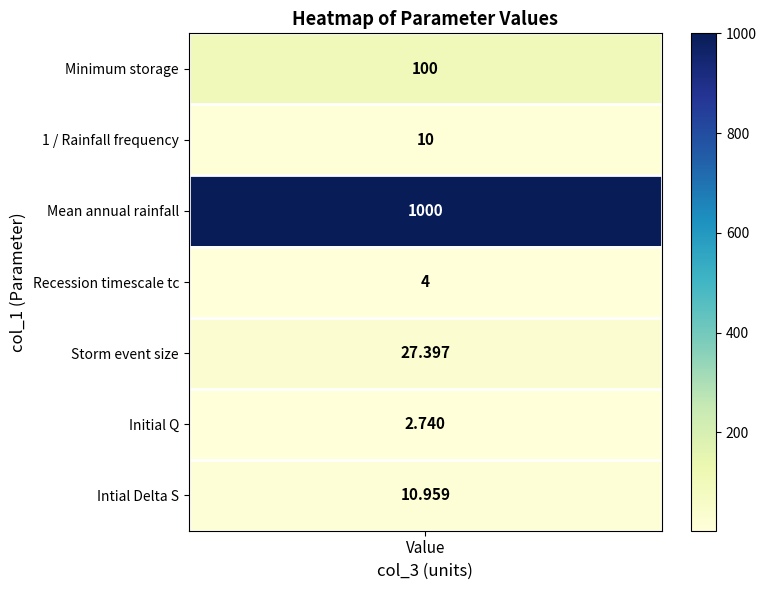

What is the maximum value shown in the chart?

1000.0